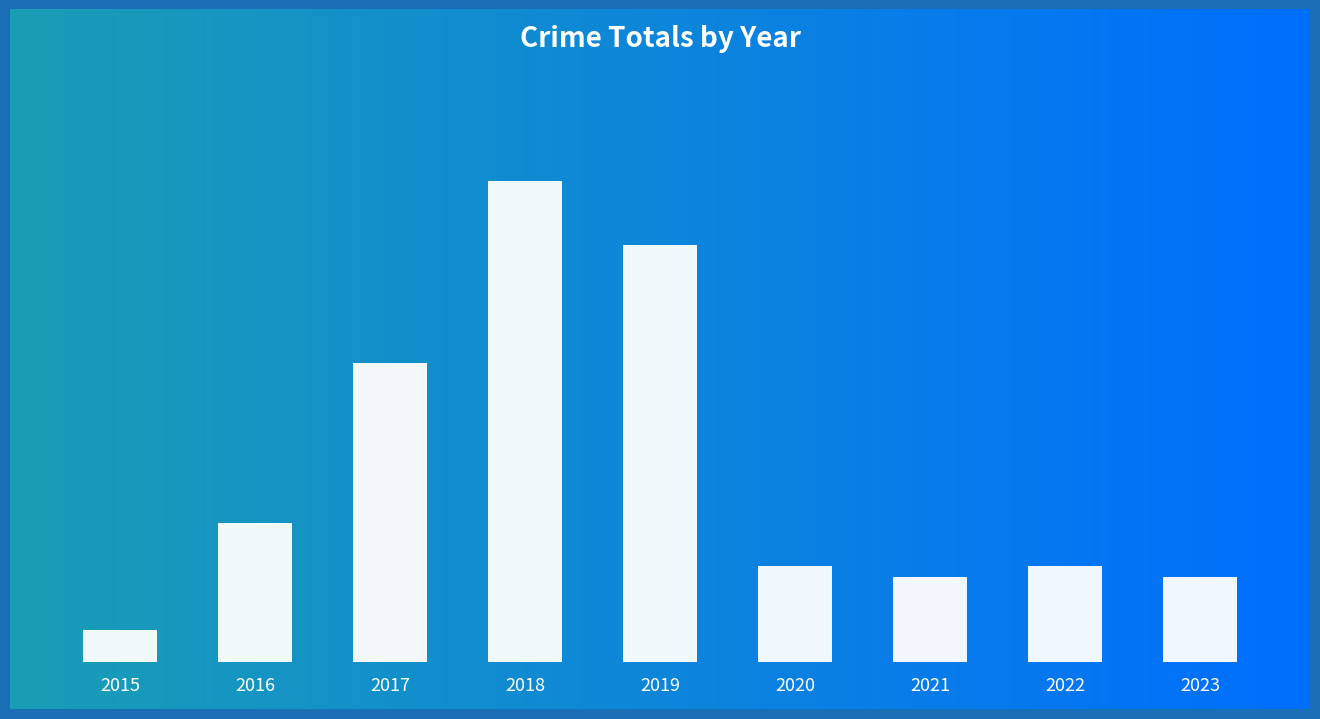

What is the ratio of the value at 2020 to the value at 2018?

0.2